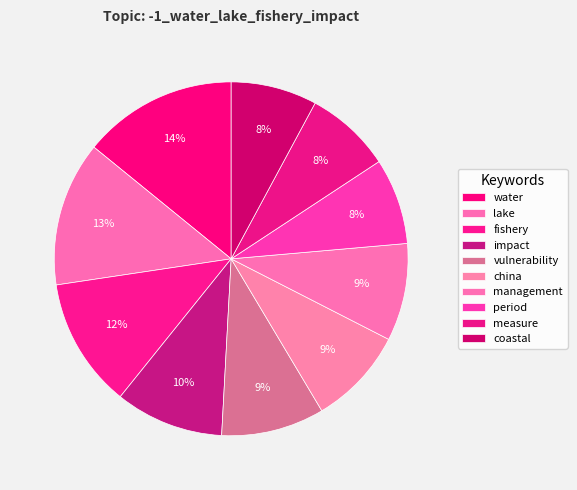

How many segments does this pie chart have?

10